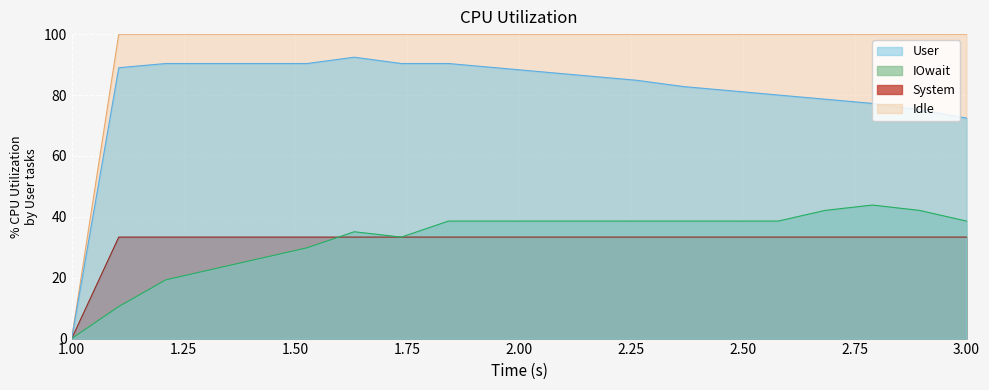

How many lines are shown in the chart?

4